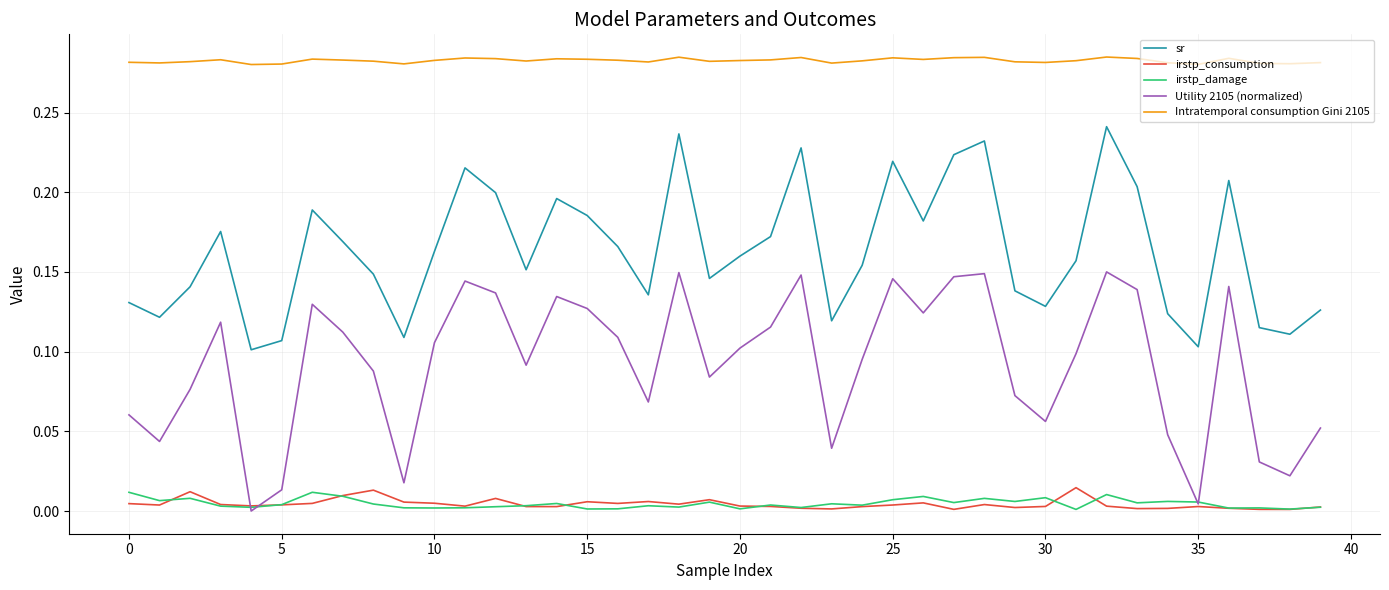

True or false: irstp_consumption and Intratemporal consumption Gini 2105 intersect in this chart.

False